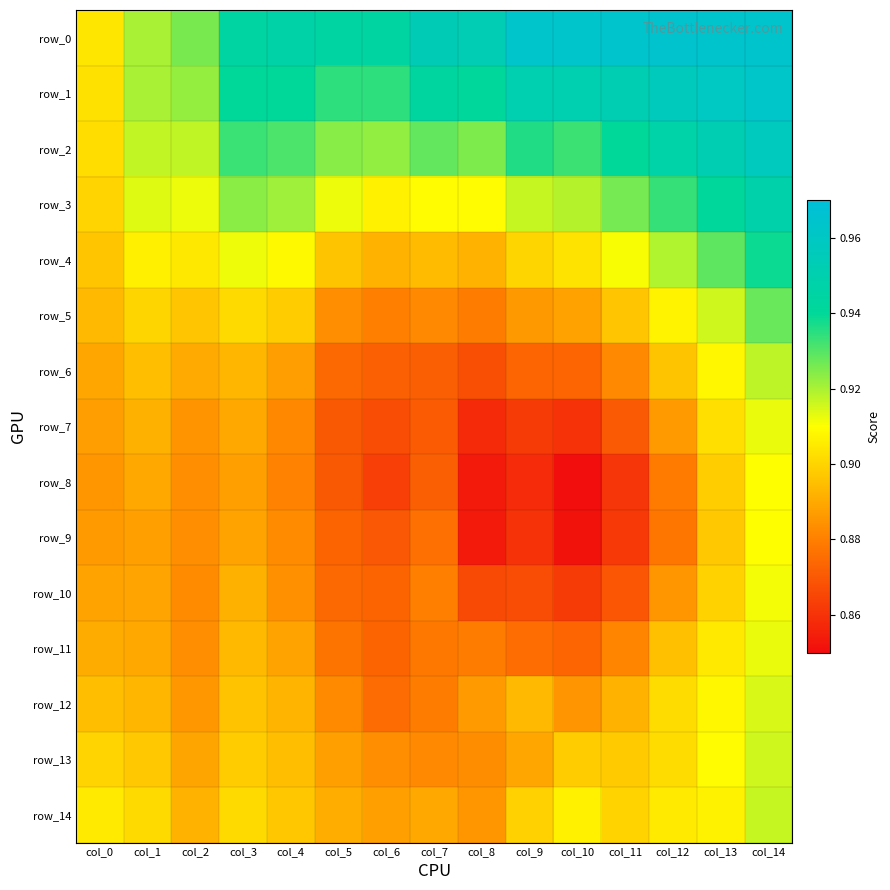

Reading left to right, list all the values displayed in this chart.

row_0: 0.9	0.9	0.9	0.9	0.9	0.9	0.9	1.0	1.0	1.0	1.0	1.0	1.0	1.0	1.0
row_1: 0.9	0.9	0.9	0.9	0.9	0.9	0.9	0.9	0.9	1.0	1.0	1.0	1.0	1.0	1.0
row_2: 0.9	0.9	0.9	0.9	0.9	0.9	0.9	0.9	0.9	0.9	0.9	0.9	0.9	1.0	1.0
row_3: 0.9	0.9	0.9	0.9	0.9	0.9	0.9	0.9	0.9	0.9	0.9	0.9	0.9	0.9	0.9
row_4: 0.9	0.9	0.9	0.9	0.9	0.9	0.9	0.9	0.9	0.9	0.9	0.9	0.9	0.9	0.9
row_5: 0.9	0.9	0.9	0.9	0.9	0.9	0.9	0.9	0.9	0.9	0.9	0.9	0.9	0.9	0.9
row_6: 0.9	0.9	0.9	0.9	0.9	0.9	0.9	0.9	0.9	0.9	0.9	0.9	0.9	0.9	0.9
row_7: 0.9	0.9	0.9	0.9	0.9	0.9	0.9	0.9	0.9	0.9	0.9	0.9	0.9	0.9	0.9
row_8: 0.9	0.9	0.9	0.9	0.9	0.9	0.9	0.9	0.9	0.9	0.9	0.9	0.9	0.9	0.9
row_9: 0.9	0.9	0.9	0.9	0.9	0.9	0.9	0.9	0.9	0.9	0.9	0.9	0.9	0.9	0.9
row_10: 0.9	0.9	0.9	0.9	0.9	0.9	0.9	0.9	0.9	0.9	0.9	0.9	0.9	0.9	0.9
row_11: 0.9	0.9	0.9	0.9	0.9	0.9	0.9	0.9	0.9	0.9	0.9	0.9	0.9	0.9	0.9
row_12: 0.9	0.9	0.9	0.9	0.9	0.9	0.9	0.9	0.9	0.9	0.9	0.9	0.9	0.9	0.9
row_13: 0.9	0.9	0.9	0.9	0.9	0.9	0.9	0.9	0.9	0.9	0.9	0.9	0.9	0.9	0.9
row_14: 0.9	0.9	0.9	0.9	0.9	0.9	0.9	0.9	0.9	0.9	0.9	0.9	0.9	0.9	0.9